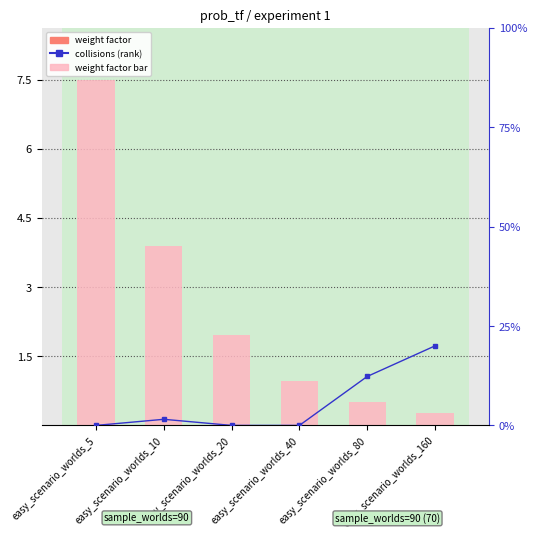

Reading left to right, extract all data points from this chart.

weight factor: easy_scenario_worlds_5=392.0	easy_scenario_worlds_10=203.0	easy_scenario_worlds_20=103.0	easy_scenario_worlds_40=50.0	easy_scenario_worlds_80=26.0	easy_scenario_worlds_160=14.0
collisions: easy_scenario_worlds_5=0.0	easy_scenario_worlds_10=0.1	easy_scenario_worlds_20=0.0	easy_scenario_worlds_40=0.0	easy_scenario_worlds_80=0.8	easy_scenario_worlds_160=1.3